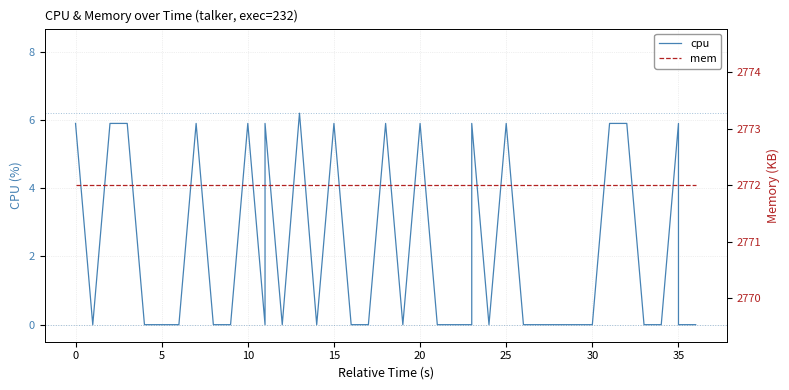

List the series in order of their overall mean, highest first.

mem, cpu